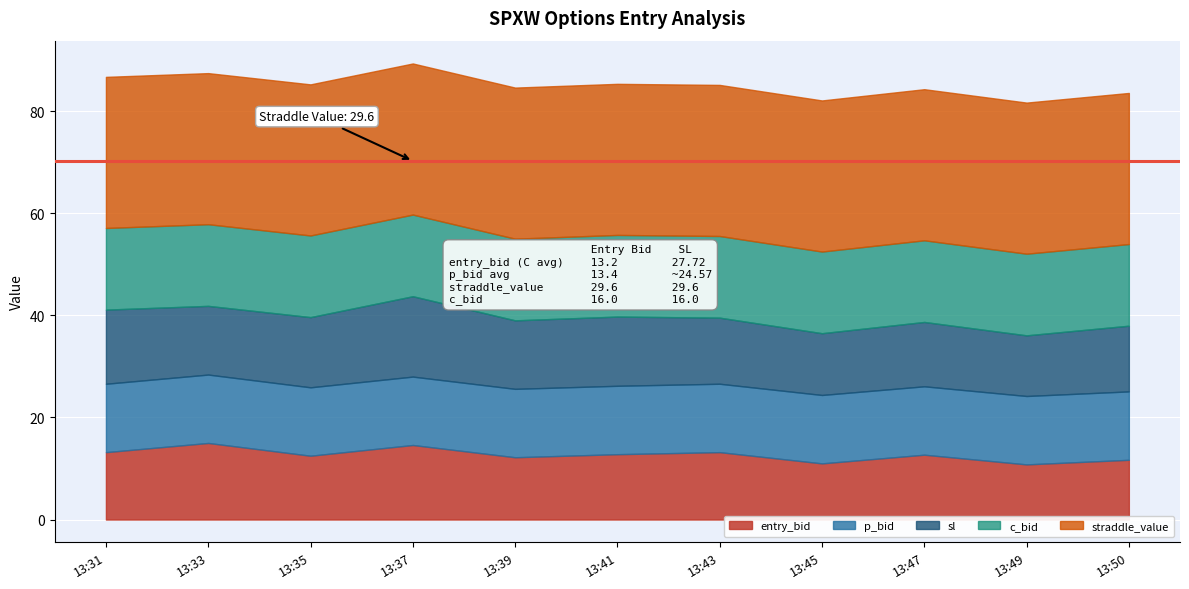

How many lines are shown in the chart?

5